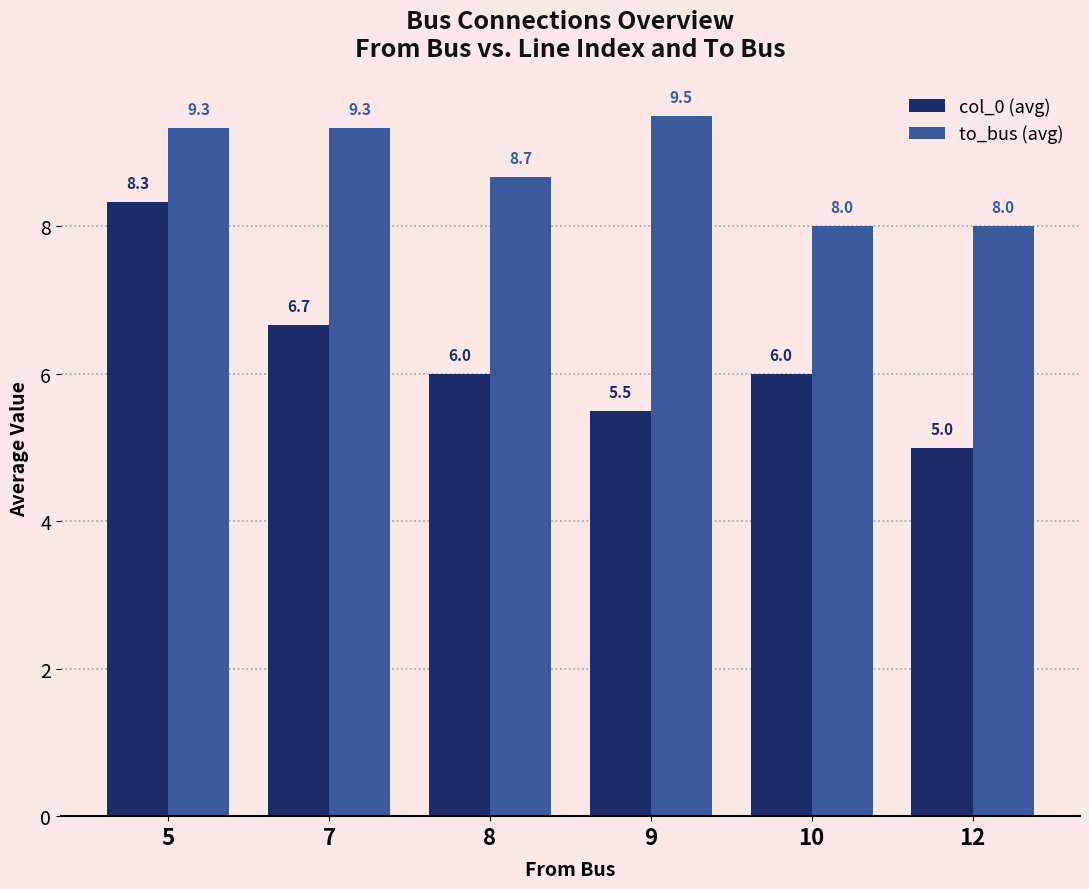

The value of col_0 (avg) at 10 is 6.0. True or false?

True